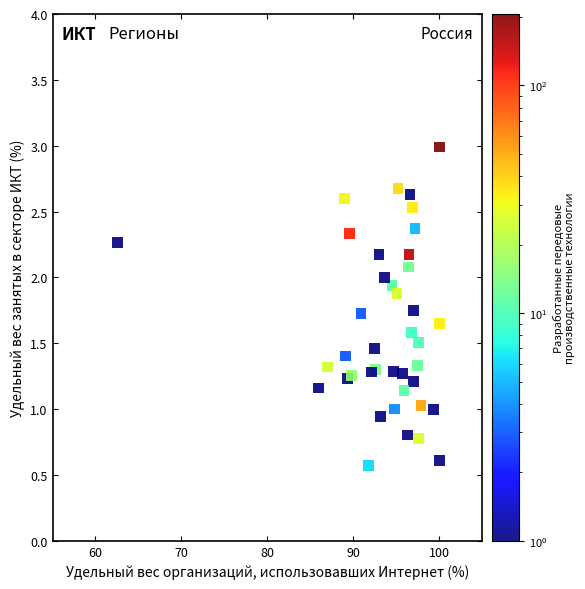

What is the range of Y values (max minus min)?

2.4